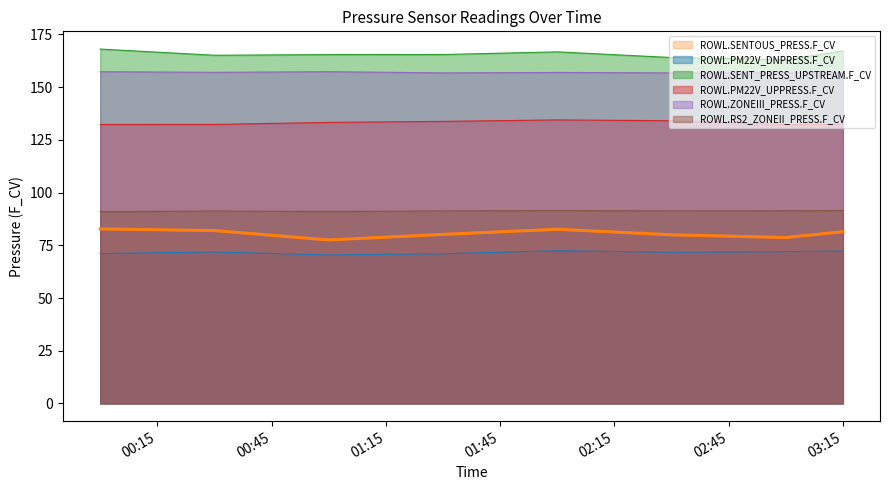

What are all the series names shown in the legend?

ROWL.SENTOUS_PRESS.F_CV, ROWL.PM22V_DNPRESS.F_CV, ROWL.SENT_PRESS_UPSTREAM.F_CV, ROWL.PM22V_UPPRESS.F_CV, ROWL.ZONEIII_PRESS.F_CV, ROWL.RS2_ZONEII_PRESS.F_CV